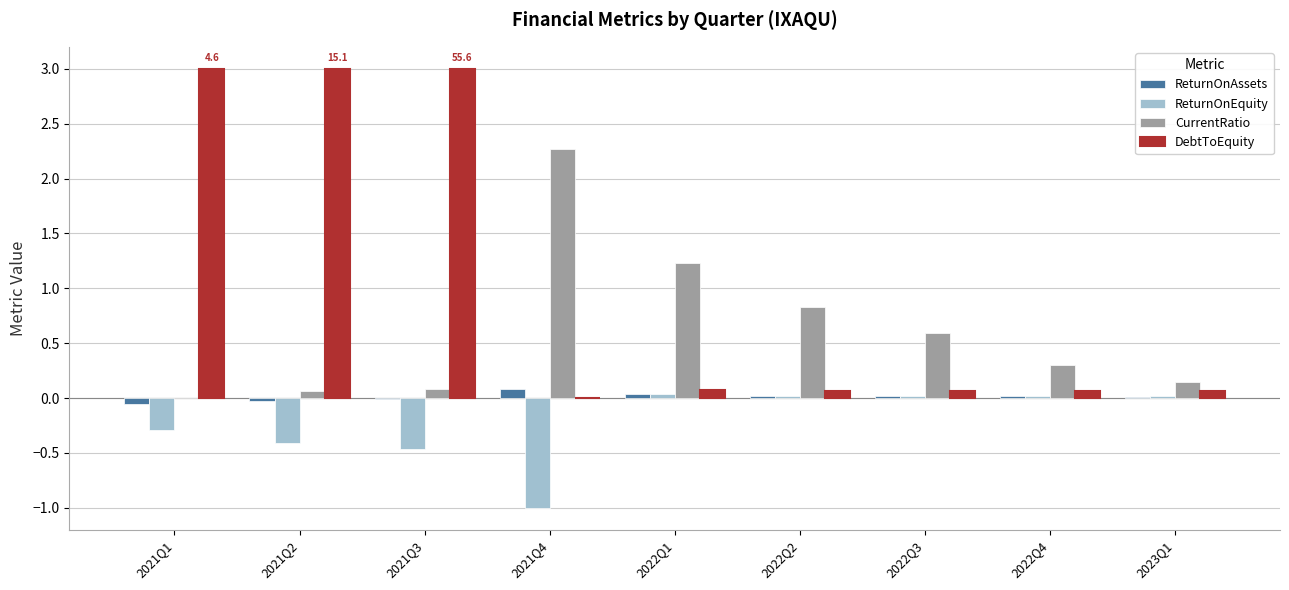

The DebtToEquity series shows 4.0 at 2021Q2. True or false?

False